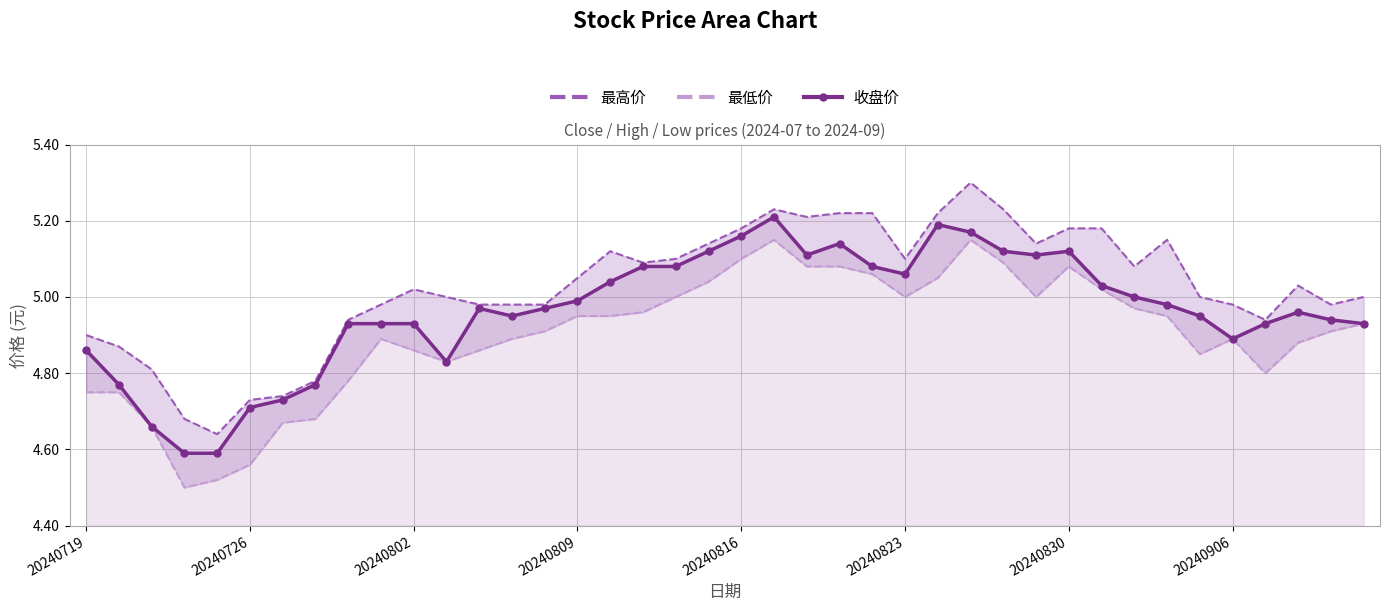

True or false: 收盘价 has more than 1 interior local peaks.

True